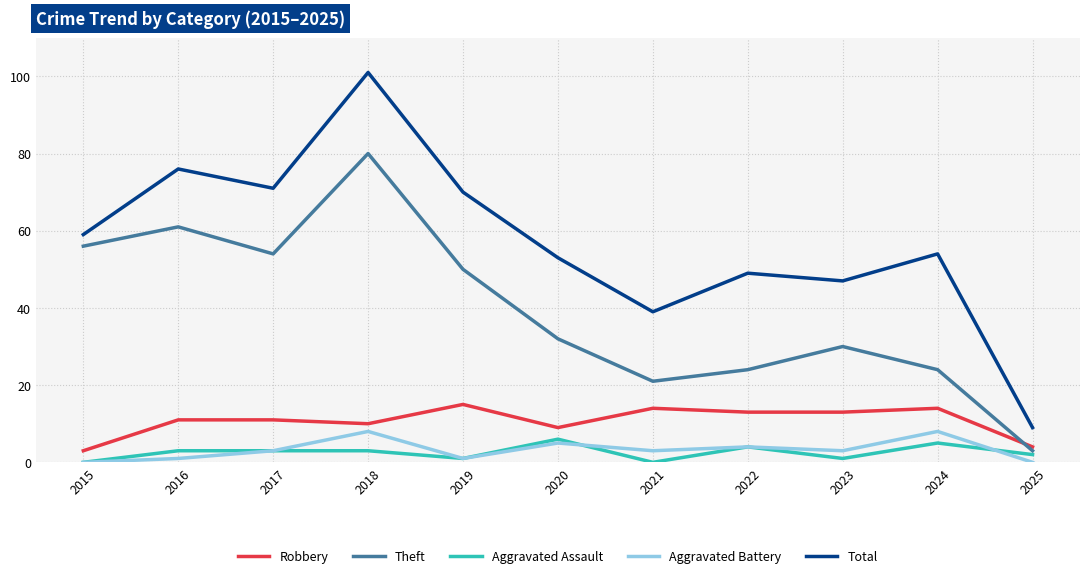

What is the maximum value for Aggravated Battery?

8